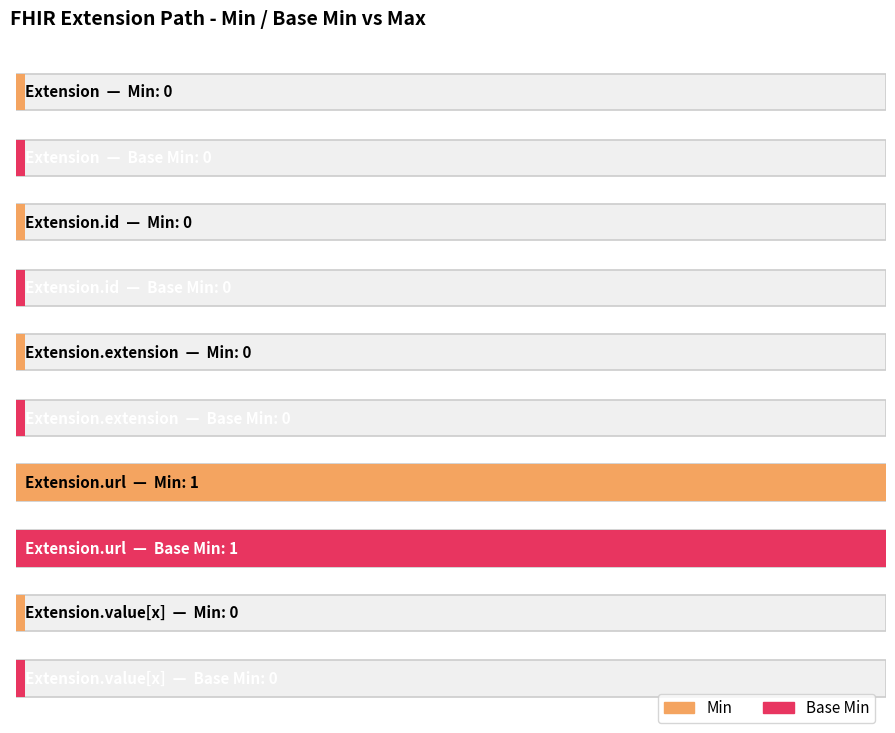

Rank the categories by Min value from highest to lowest.

Extension.url, Extension, Extension.id, Extension.extension, Extension.value[x]